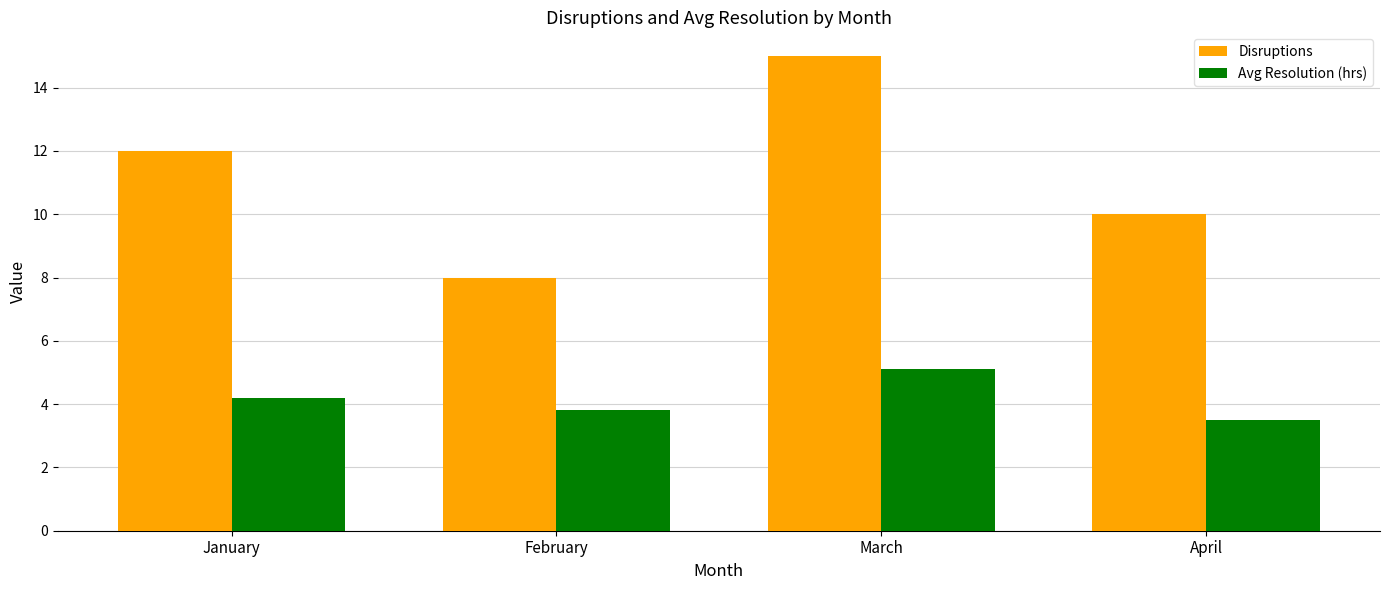

Which category has the highest value in the Disruptions series?

March